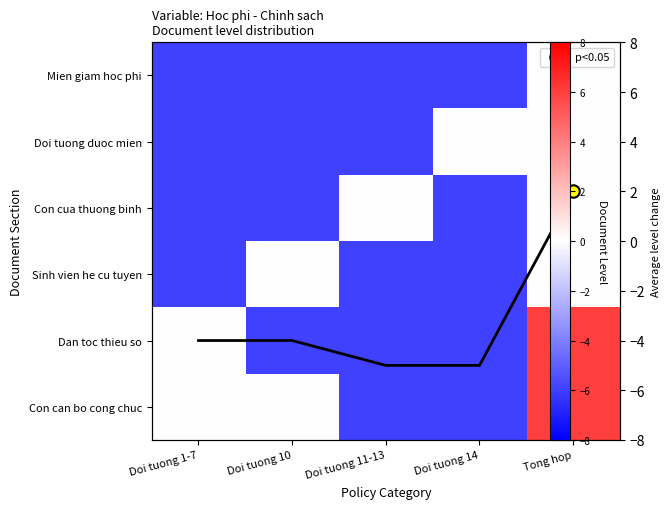

List the labels in order of Sinh vien he cu tuyen value, largest first.

Doi tuong 10, Tong hop, Doi tuong 1-7, Doi tuong 11-13, Doi tuong 14